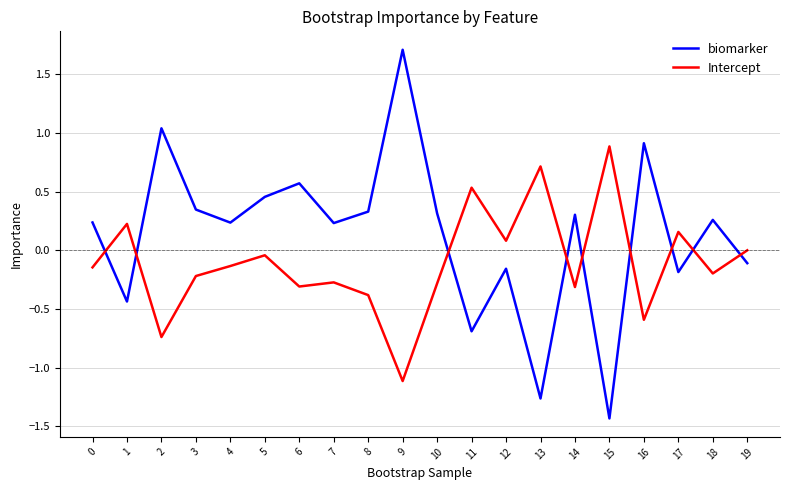

At 1, list the series in order from largest to smallest.

Intercept, biomarker